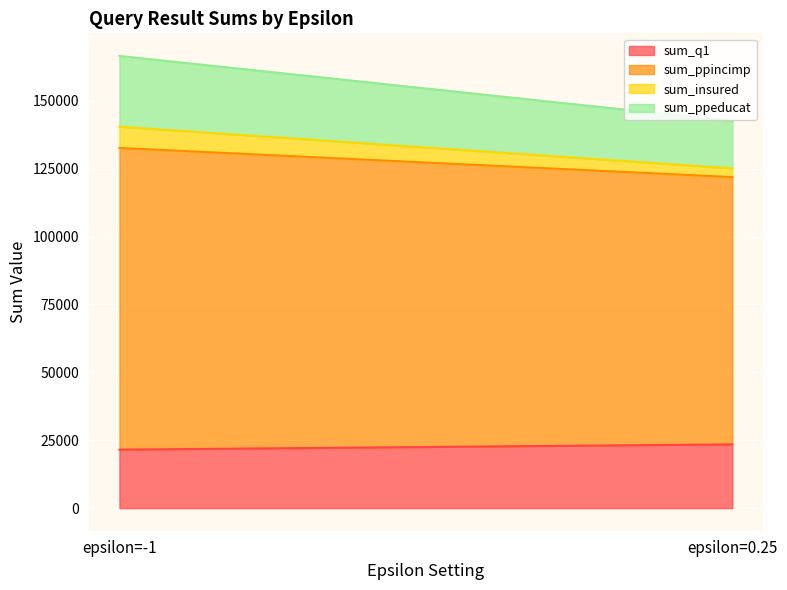

The sum_ppeducat series shows 26038 at epsilon=-1. True or false?

True